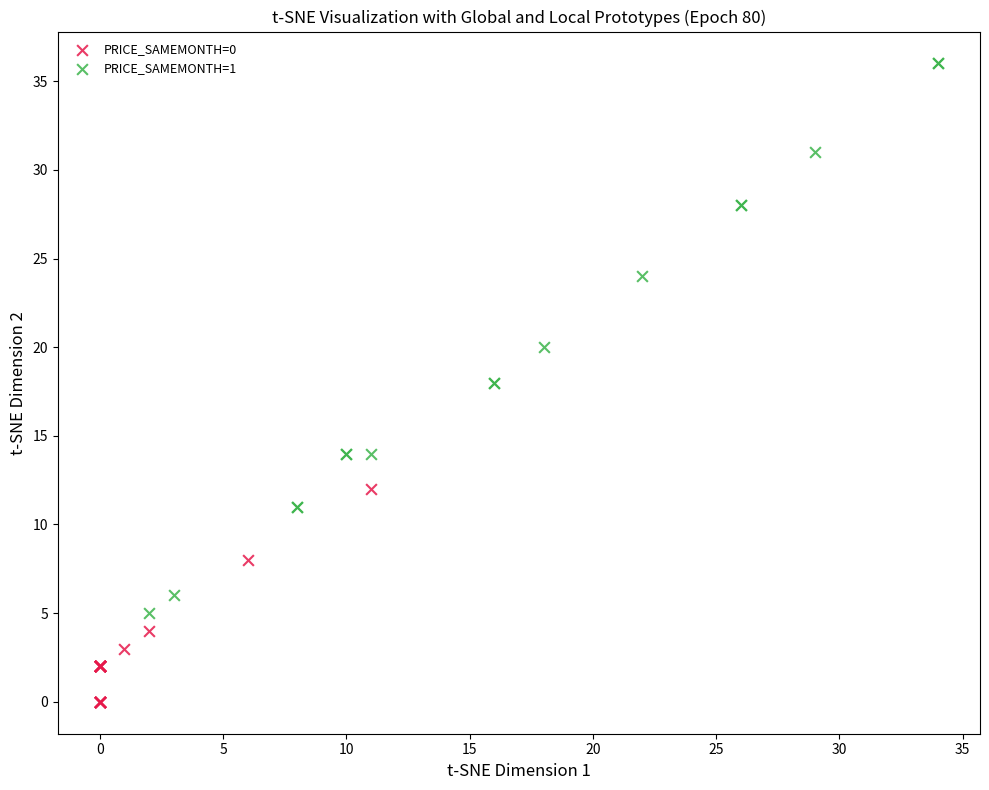

Which series reaches the minimum Y coordinate?

PRICE_SAMEMONTH=0